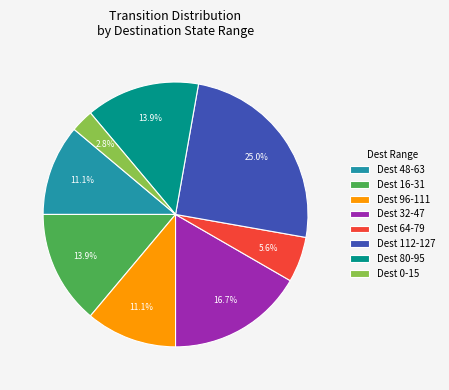

Is there any slice that represents more than half of the pie?

No